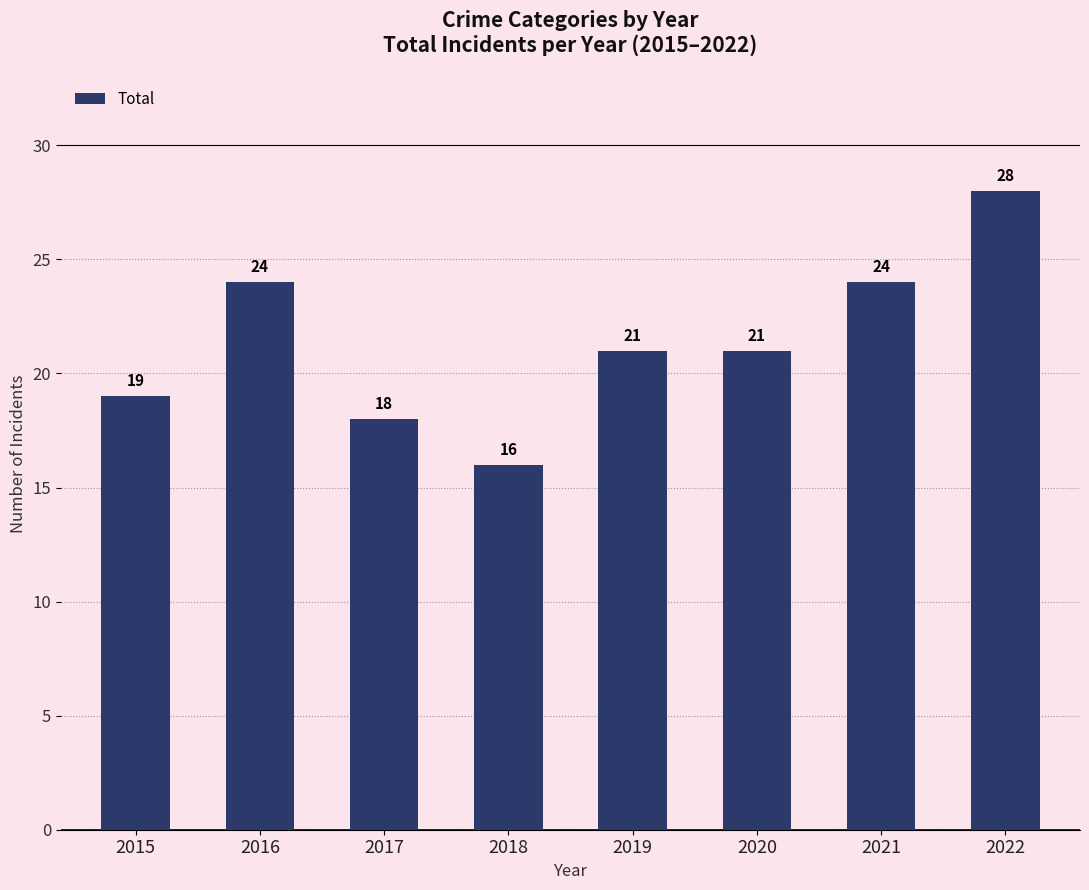

What is the approximate value at 2022, to the nearest 10?

30